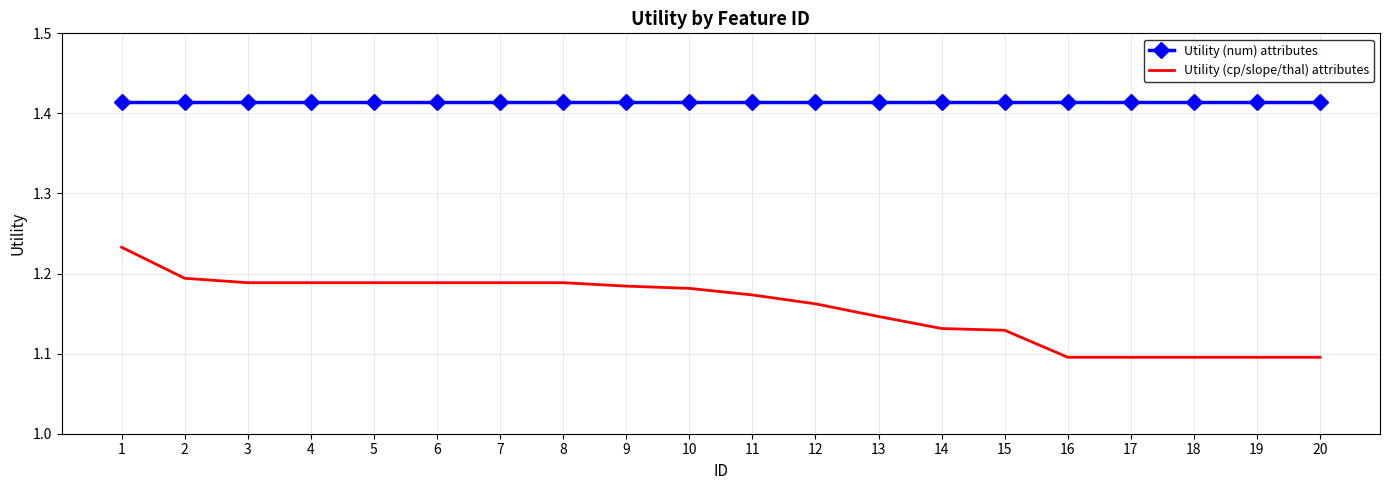

What is the total value across all series at 12?

2.6